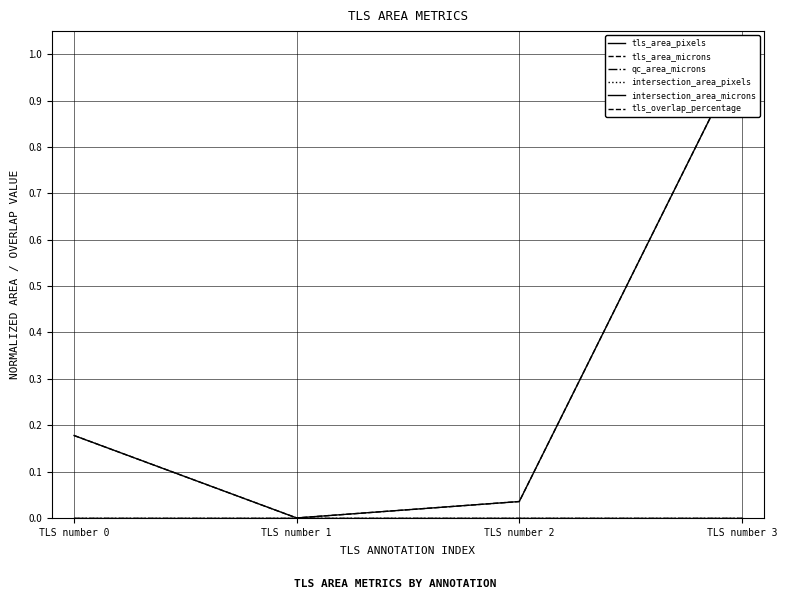

True or false: tls_area_pixels and tls_overlap_percentage cross at least once.

False